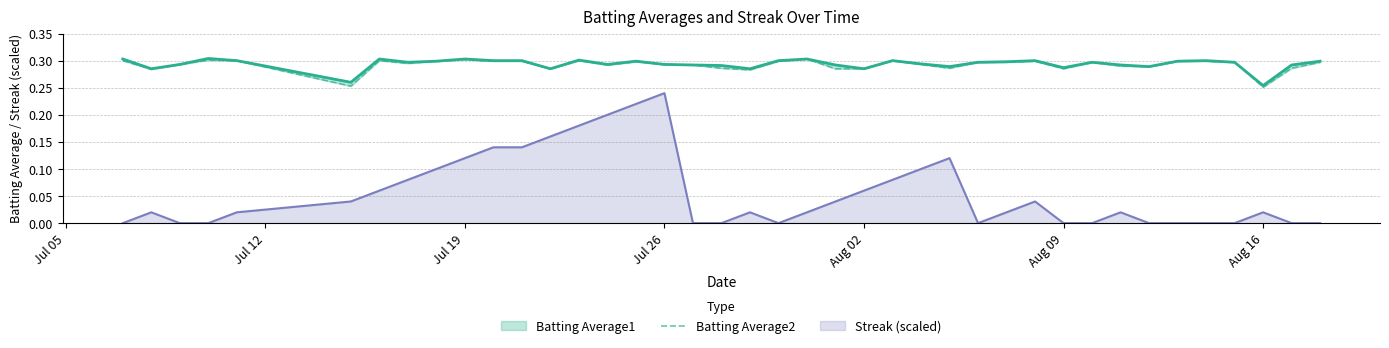

At which label does Streak (scaled) reach its peak?

Jul 26